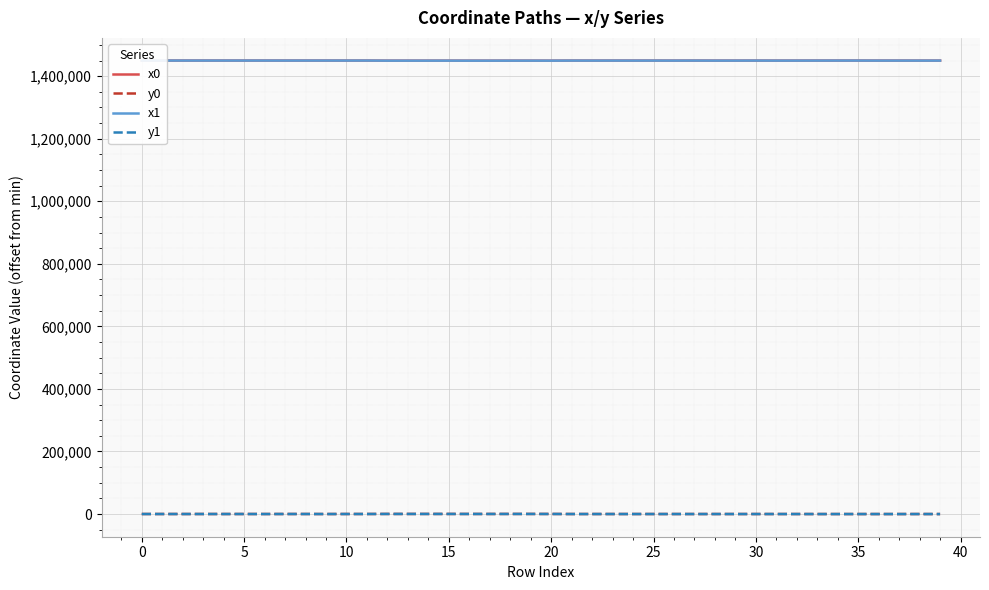

What is the minimum value for y0?

3.3